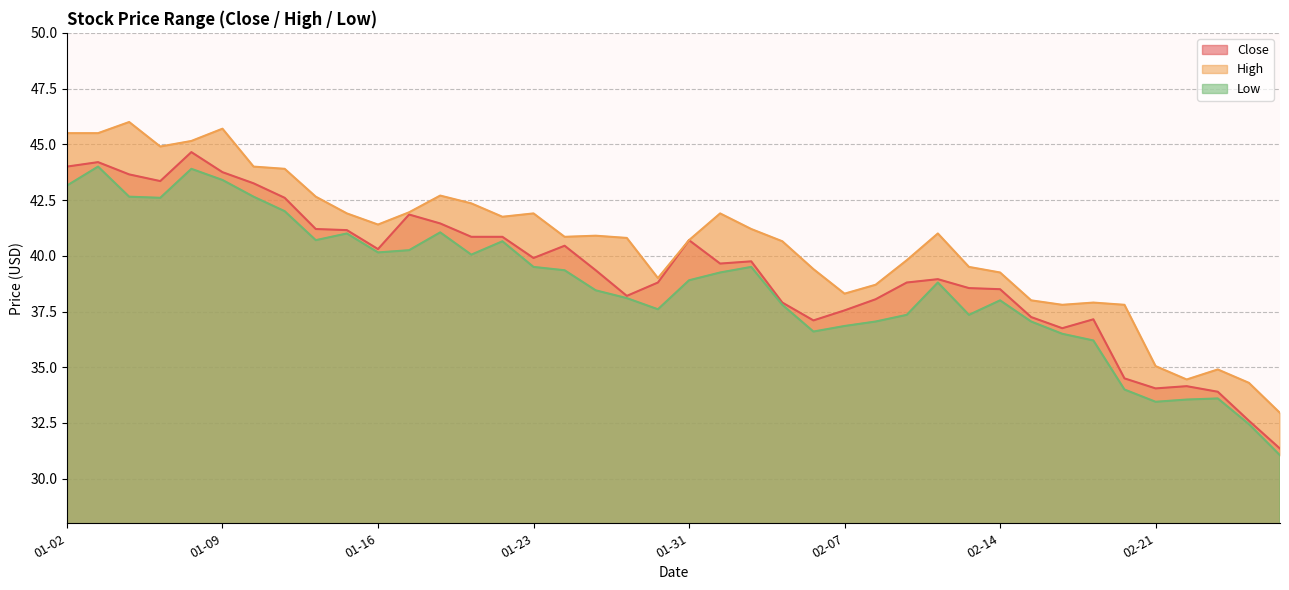

In Close, how many points are higher than both neighbors (excluding endpoints)?

9